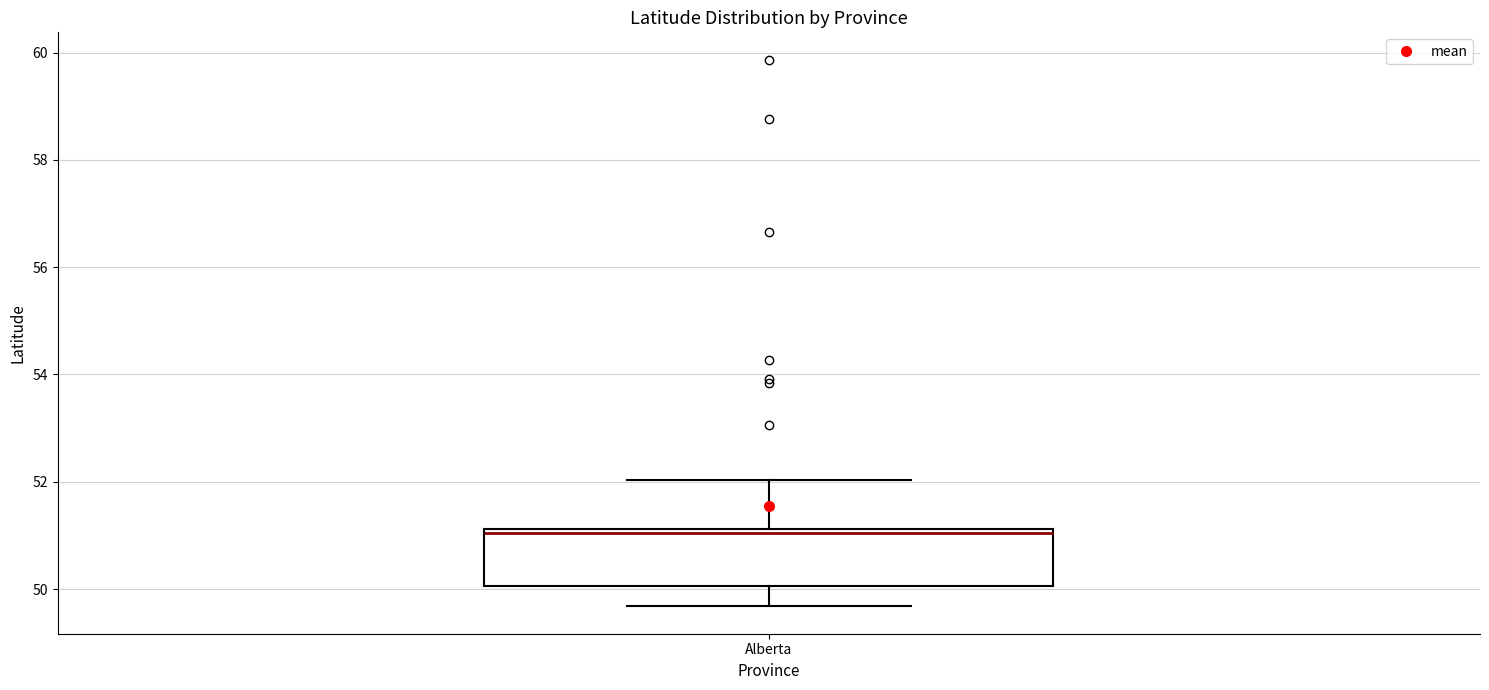

Where is the lower edge of the box for Alberta on the y-axis? The values are not printed on the chart, so give them approximately, as read against the axis.

50.0